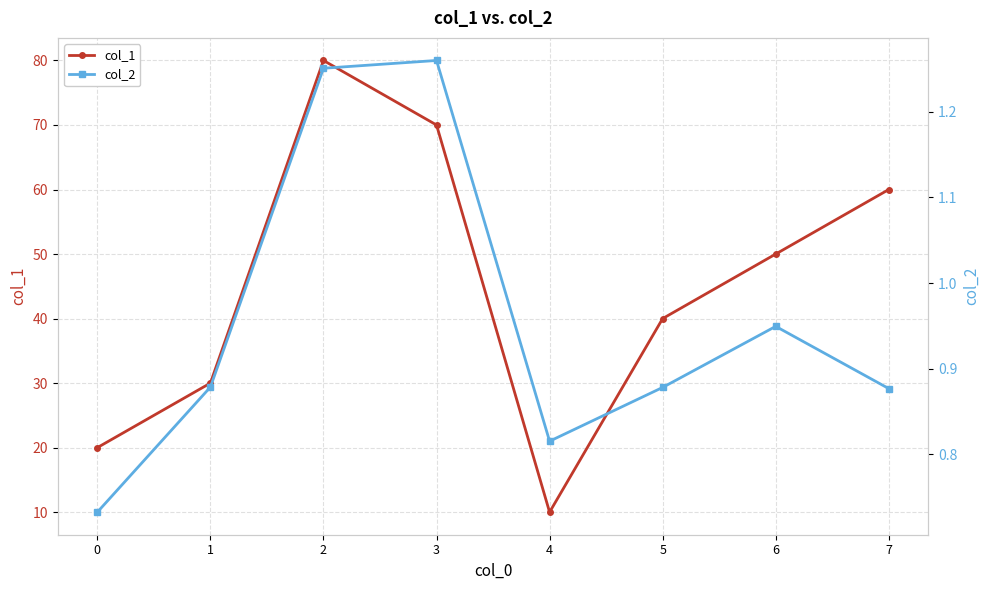

Which series has the largest total across all categories?

col_1